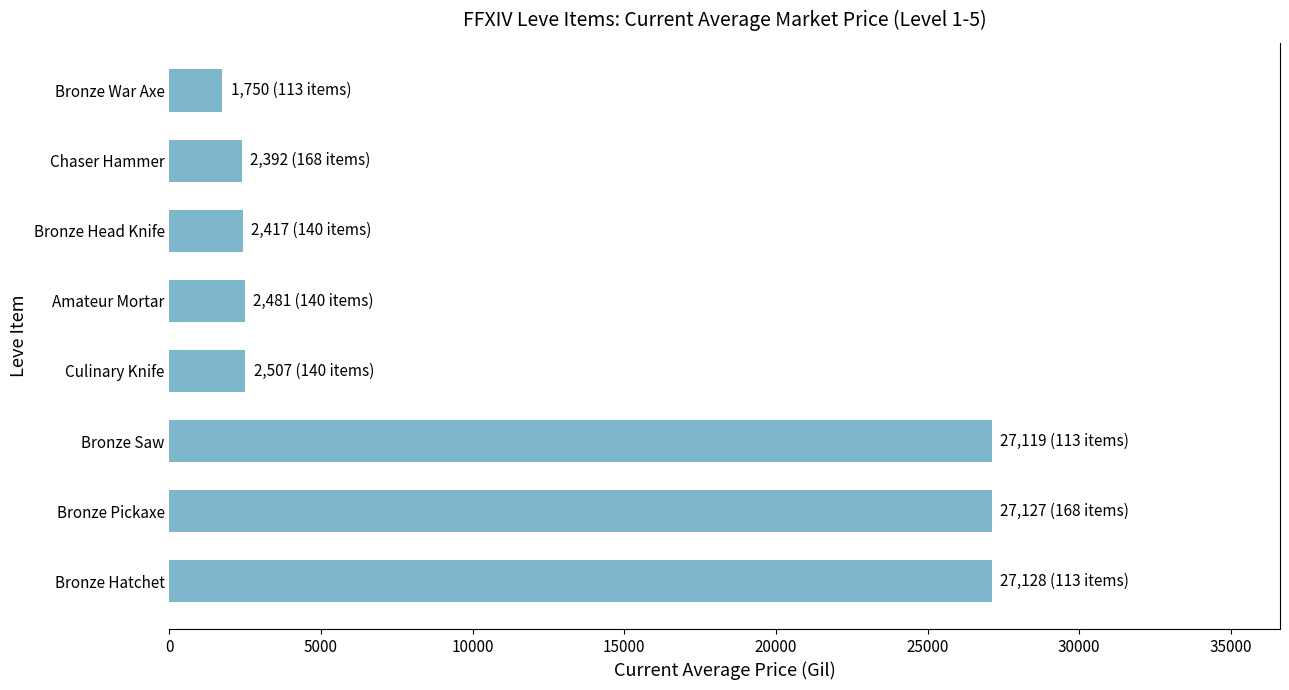

The value at Bronze Hatchet is 40517. True or false?

False